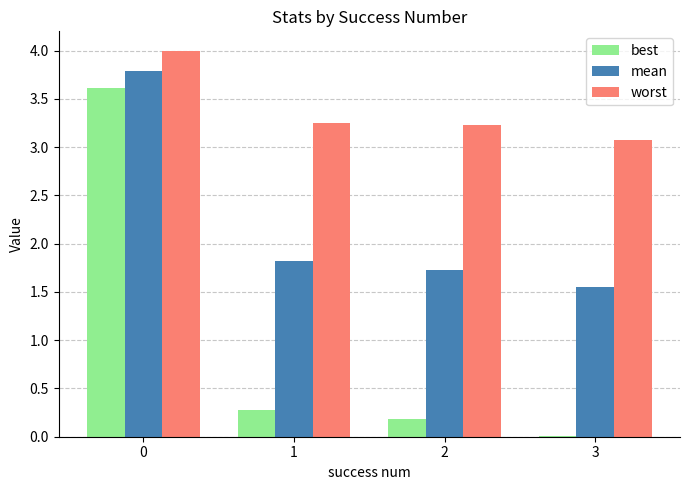

True or false: best has a value of 0.2 at 2.

True